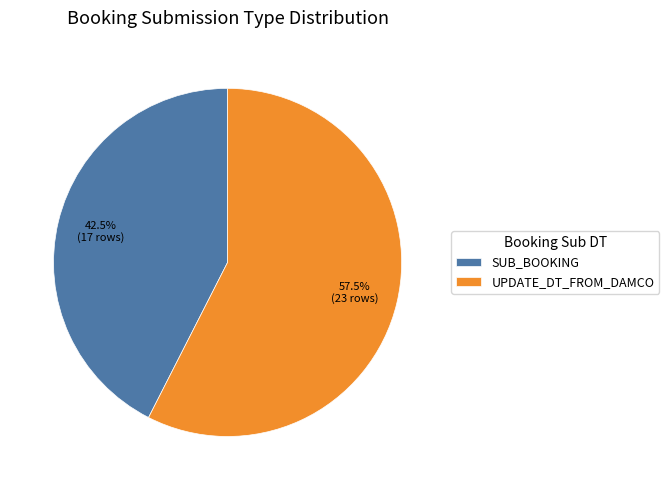

How many segments does this pie chart have?

2